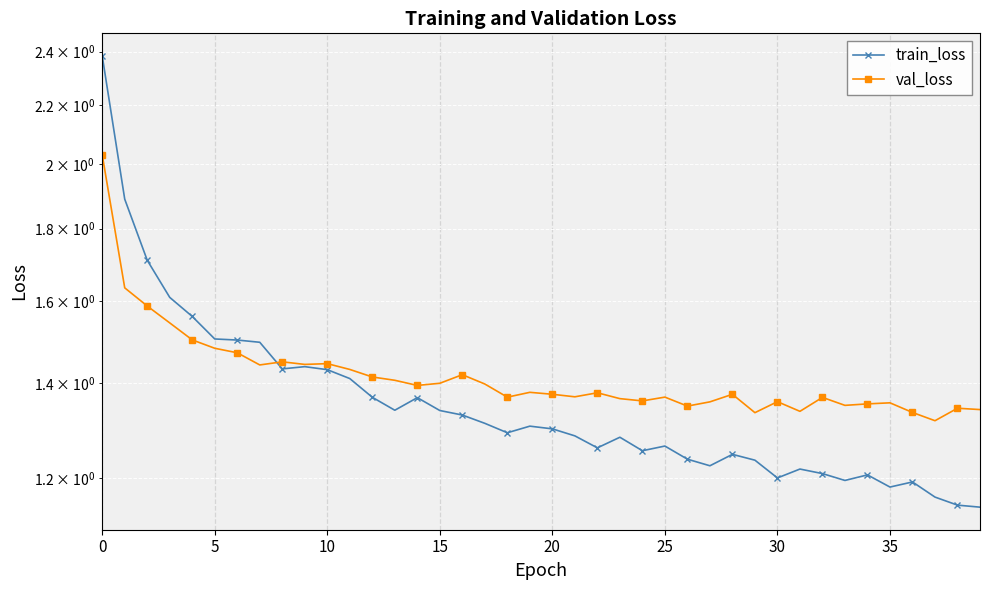

List the series in order of their peak value, lowest first.

val_loss, train_loss